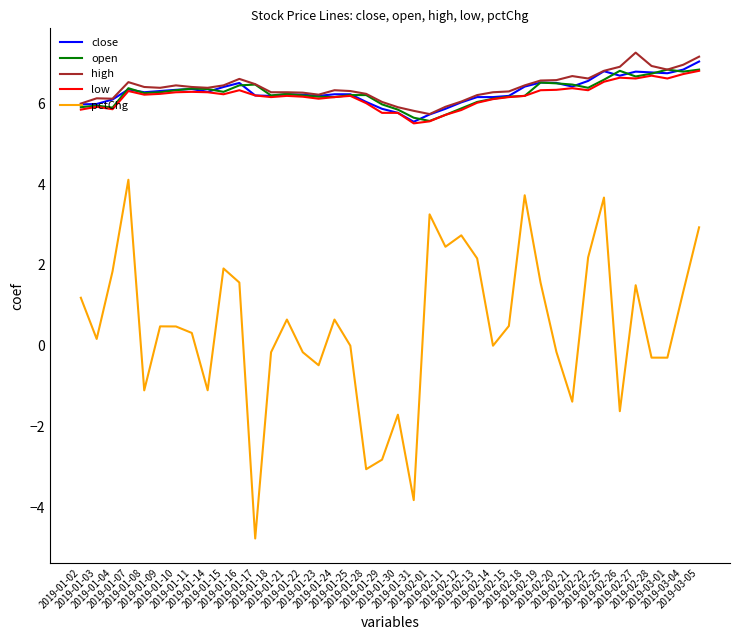

What is the difference between the maximum and minimum values in the close series?

1.5